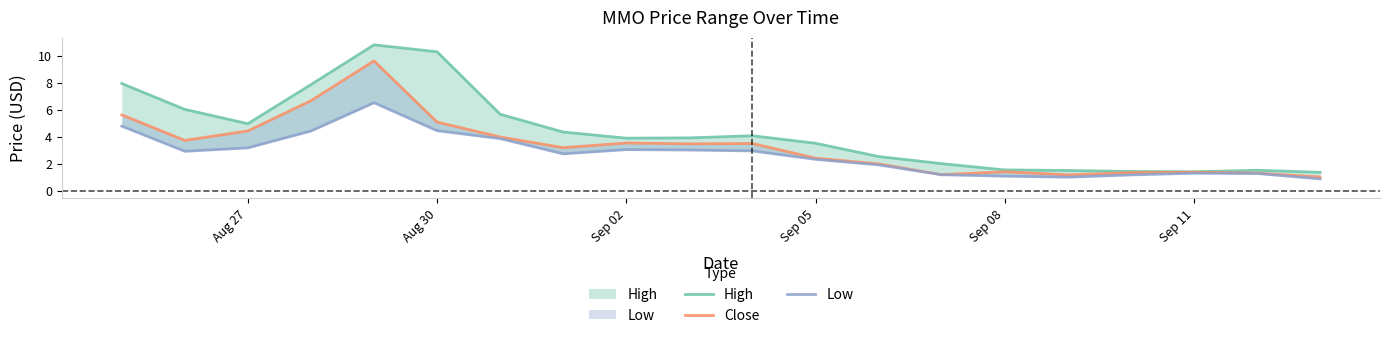

How many lines are shown in the chart?

3